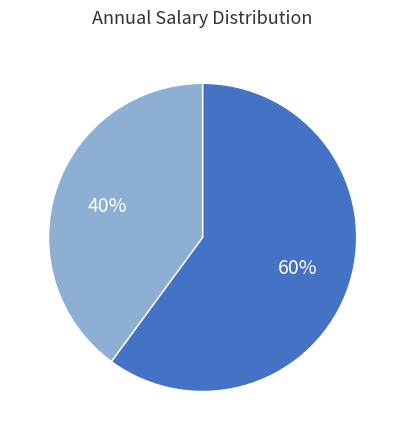

Is there a majority slice in this chart?

Yes